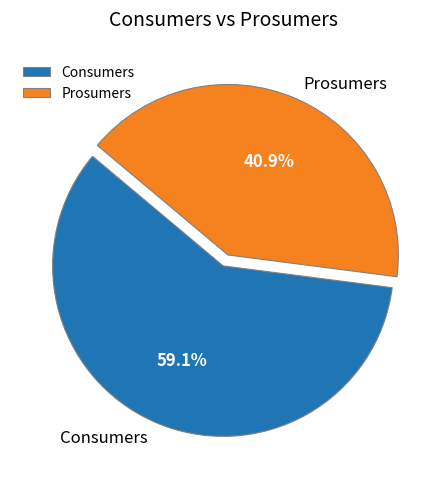

To the nearest percent, what is the difference between the largest and smallest slice percentages?

18%